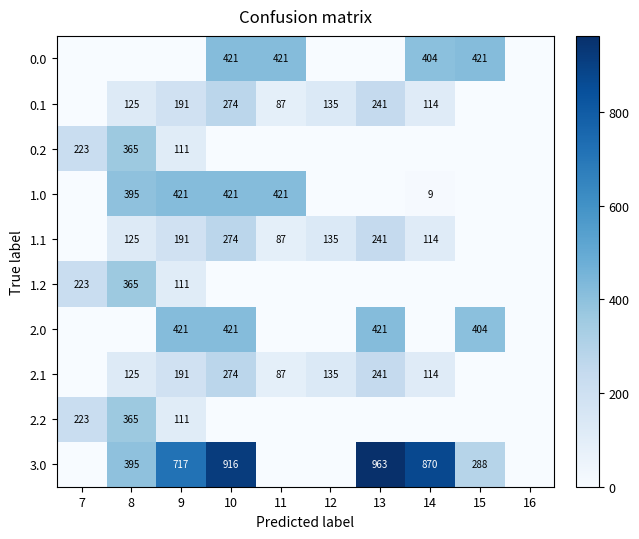

Count the number of data series in this chart.

10